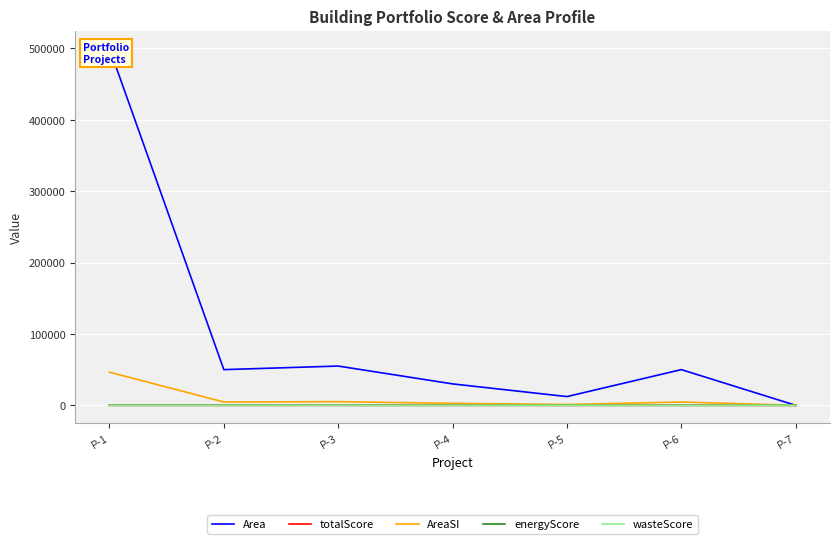

How many positive values does the totalScore series have?

6